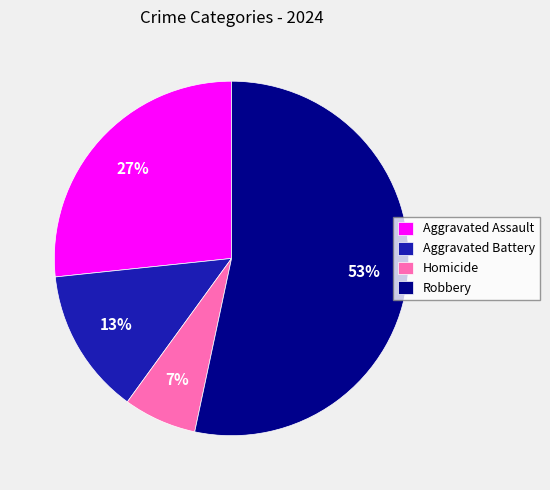

Is the sum of Homicide and Aggravated Battery greater than half?

No